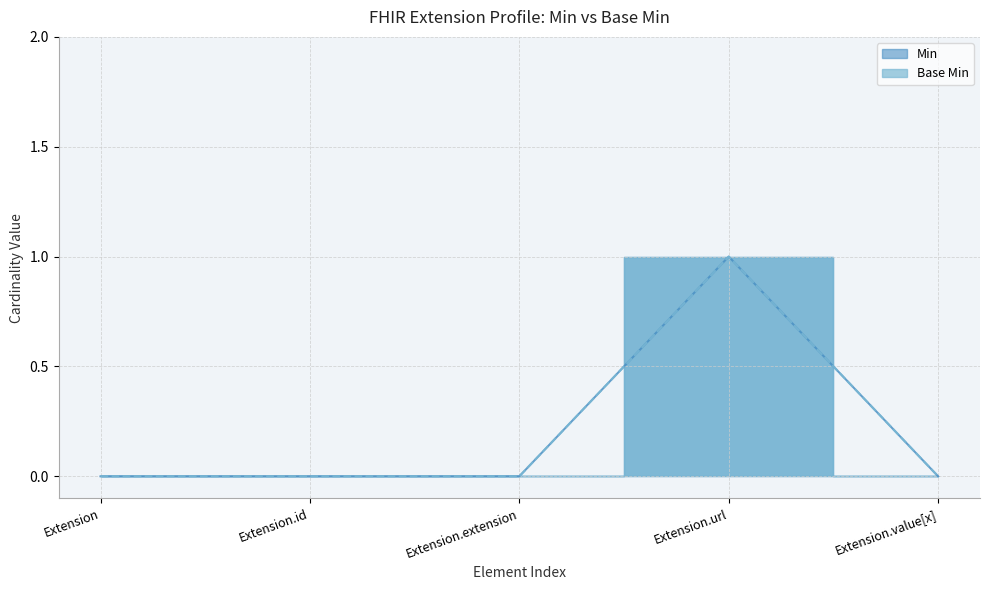

What is the sum of all Base Min values?

1